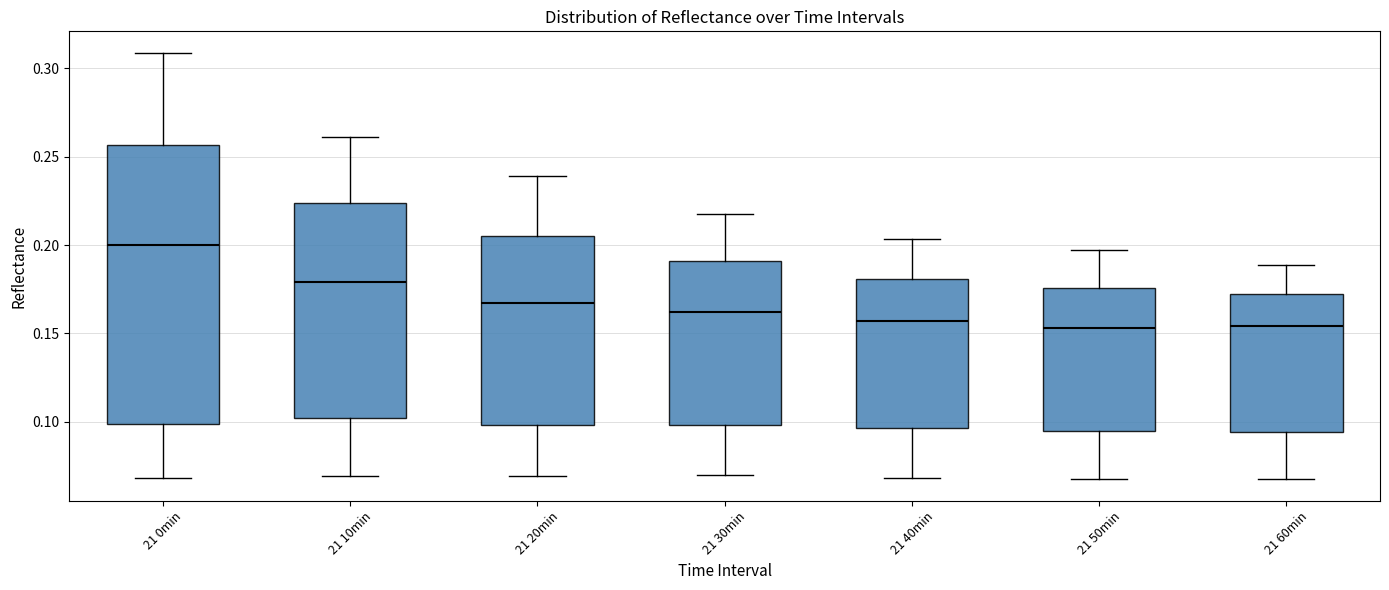

Which box is the tallest, from its lower edge to its upper edge?

21 0min